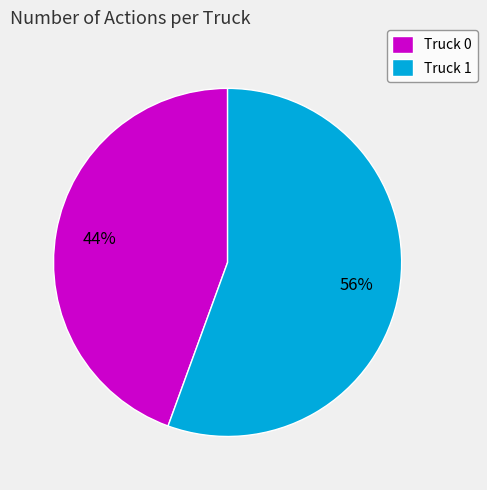

Between Truck 0 and Truck 1, which is larger?

Truck 1